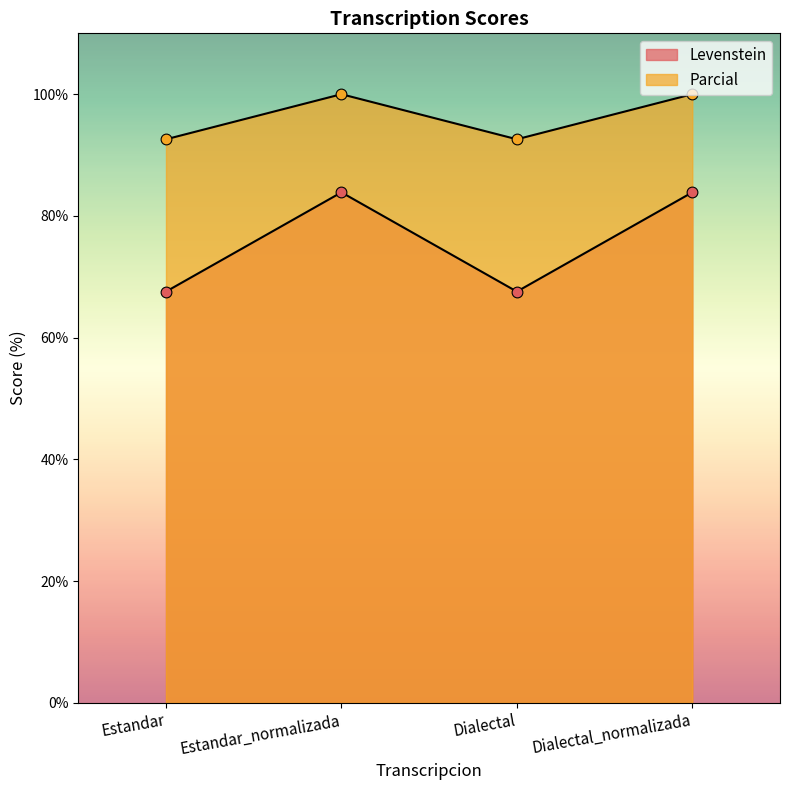

Which series has the largest total across all categories?

Parcial